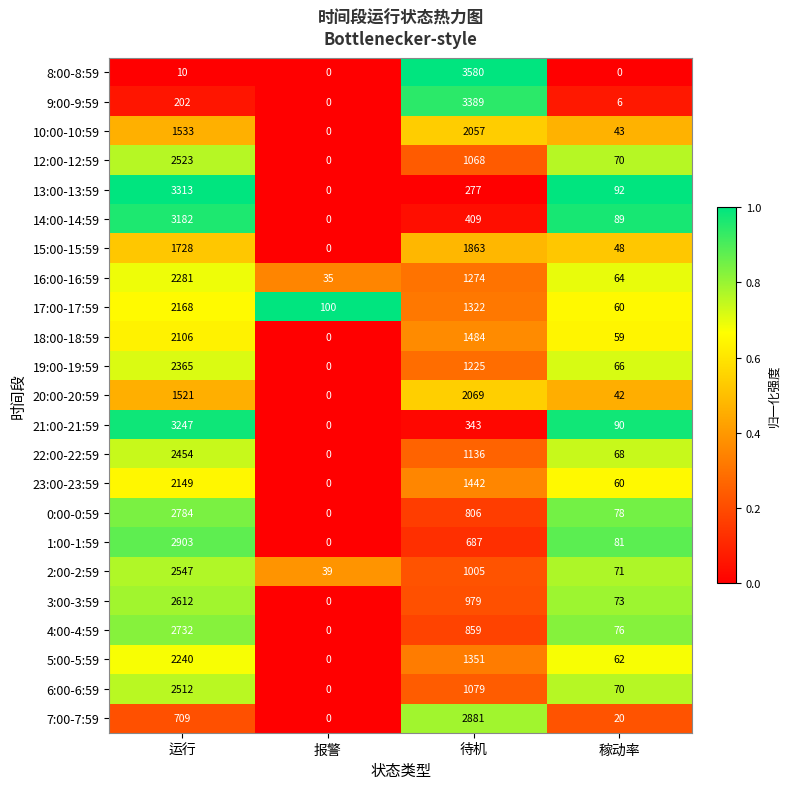

What is the difference between the second highest and second lowest values in the 10:00-10:59 series?

1490